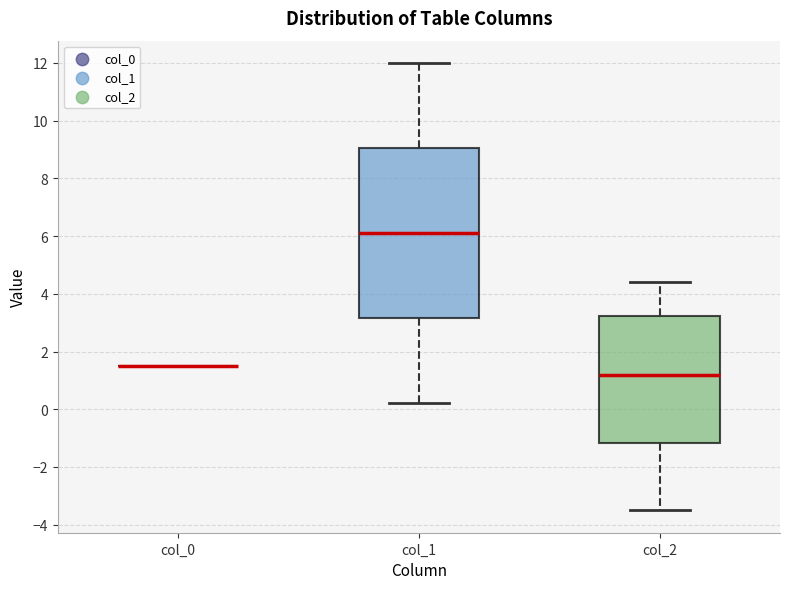

Which box is the tallest, from its lower edge to its upper edge?

col_1